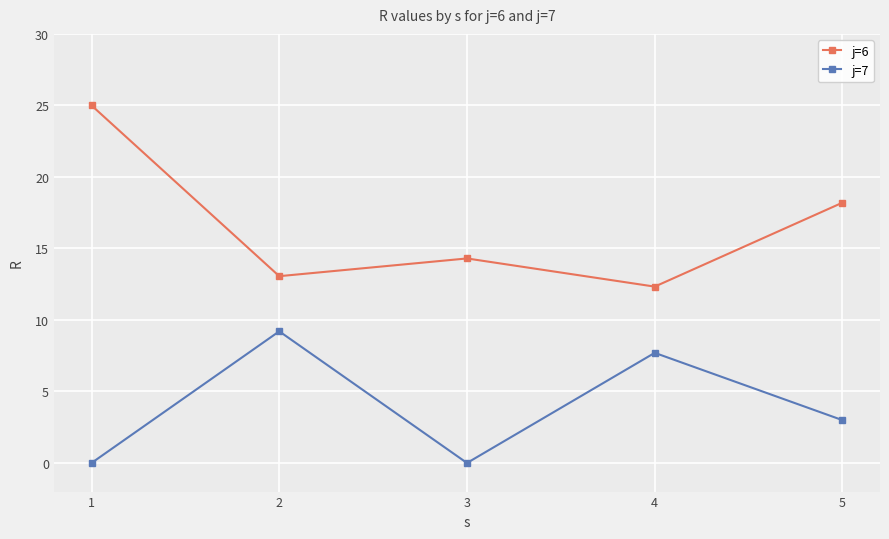

At how many categories does at least one series exceed 4?

5